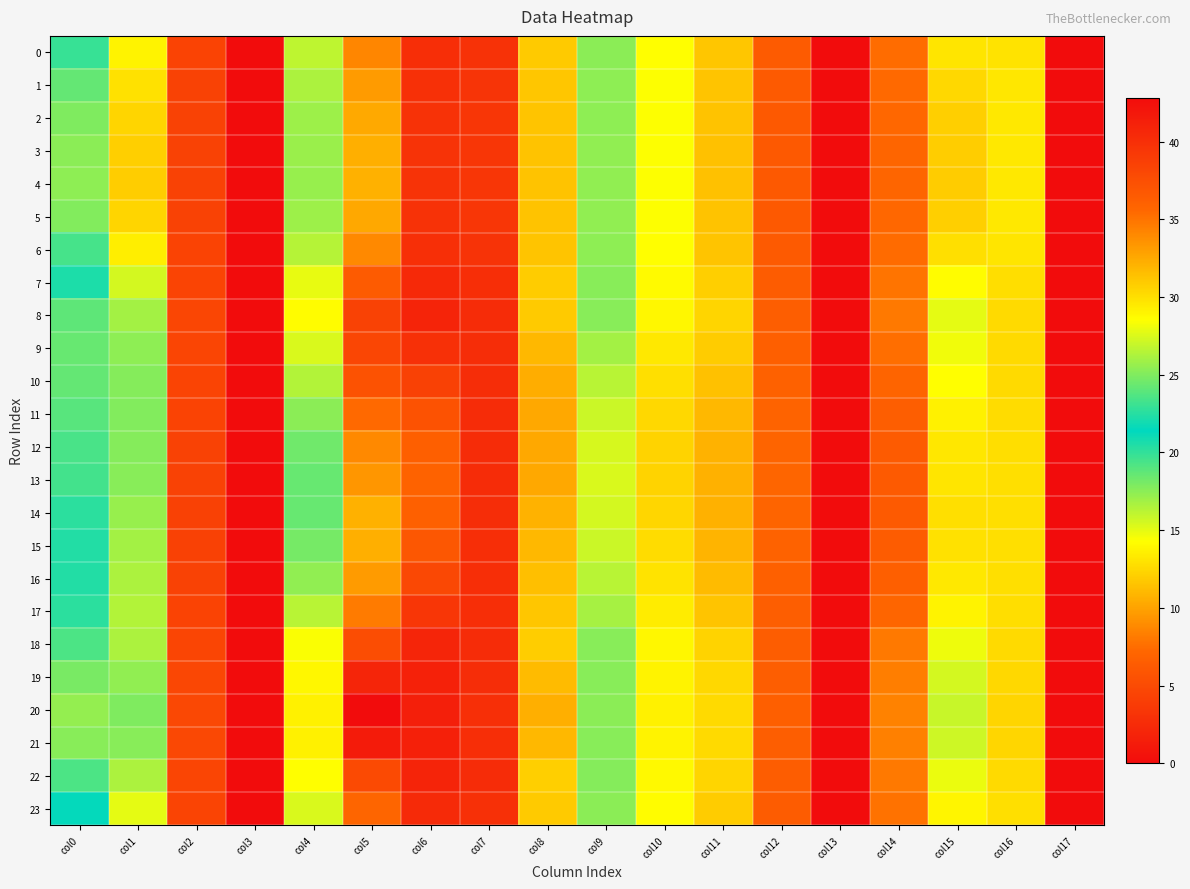

Which category has the lowest value across all series?

col3